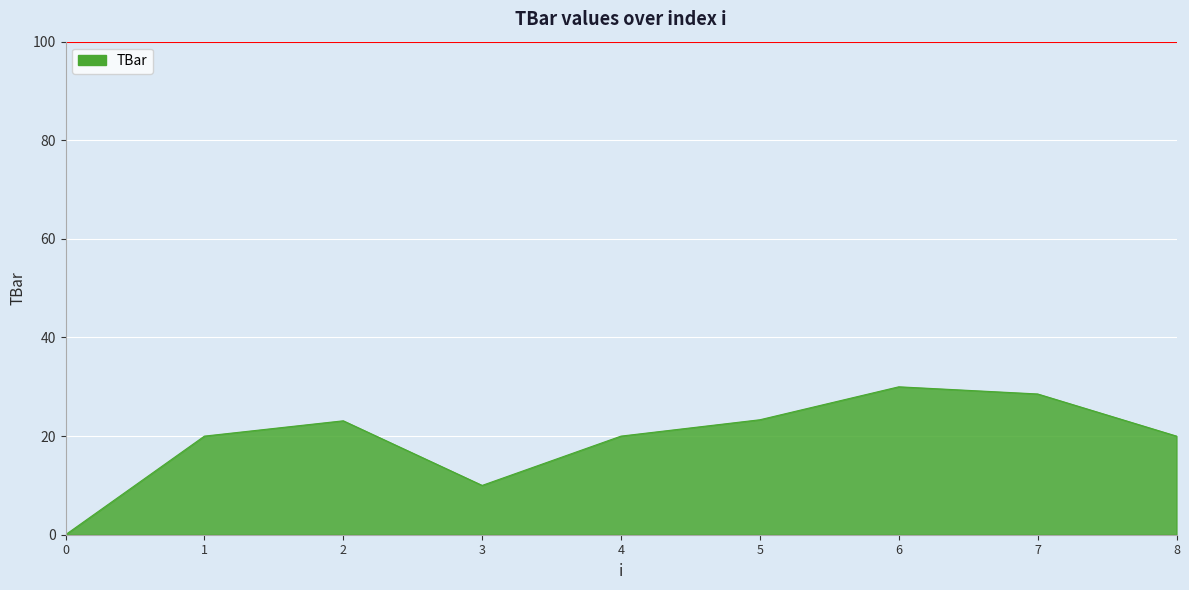

The chart shows a value of 16.5 at 6. True or false?

False